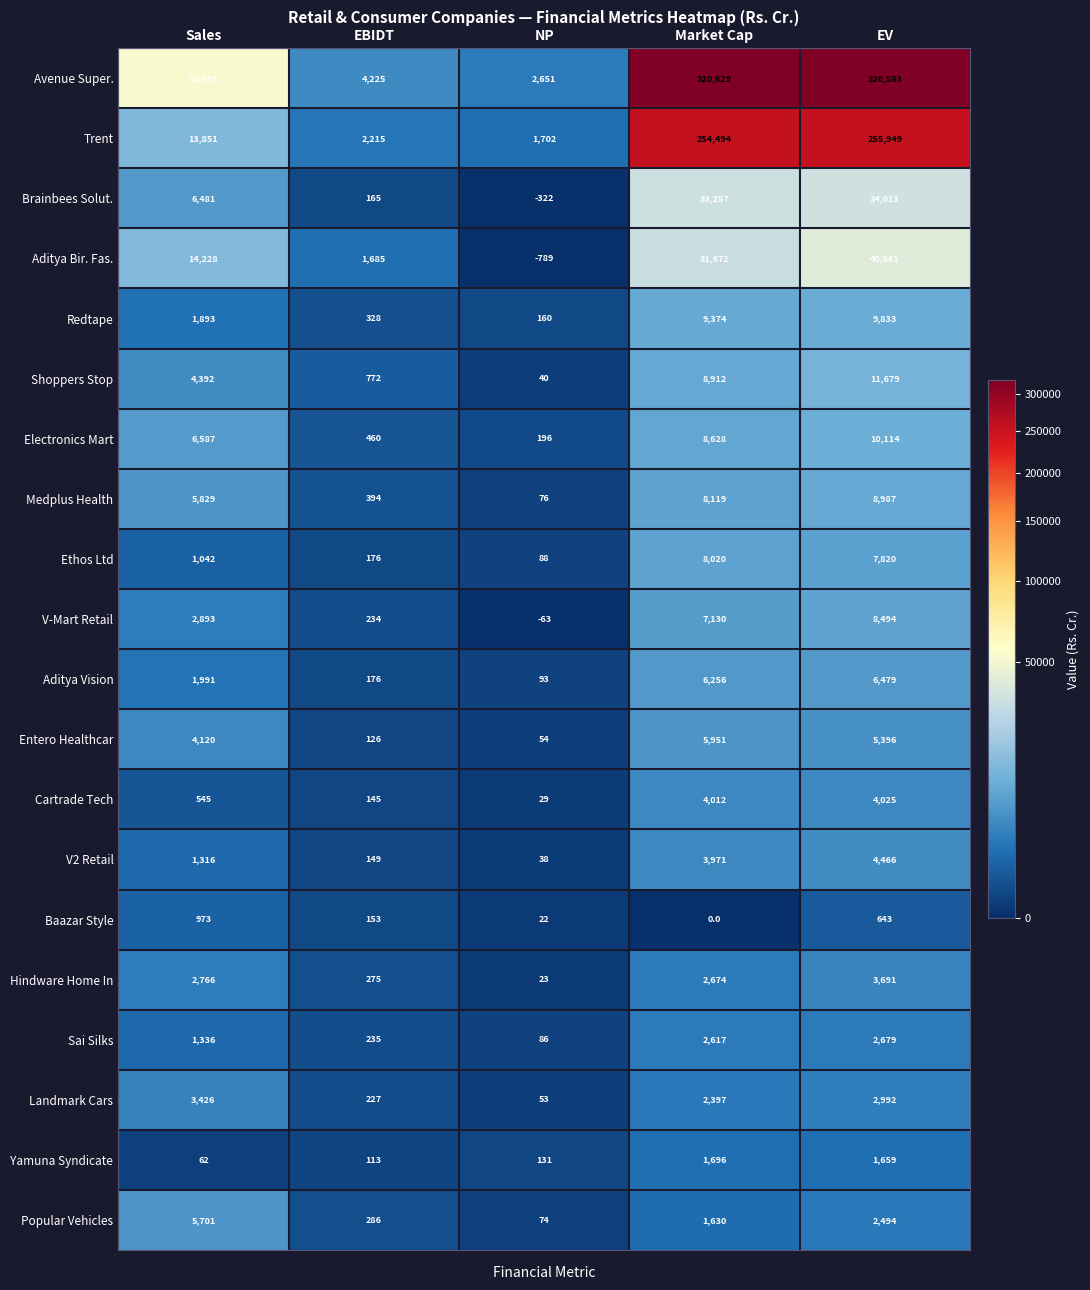

Which series has the widest spread of values?

Avenue Super.